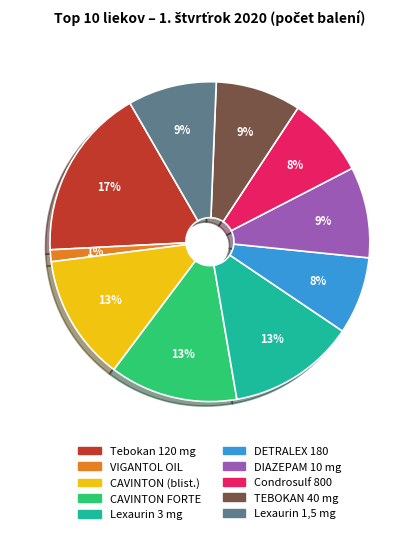

Is there a majority slice in this chart?

No